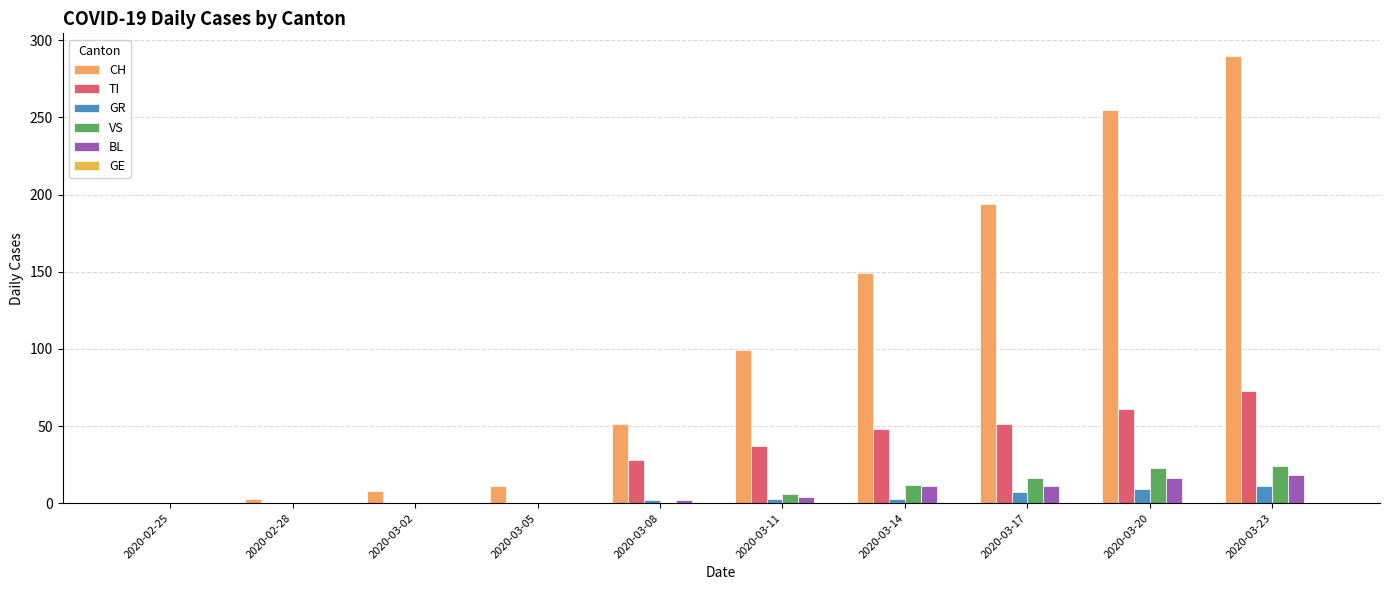

What is the total value across all series at 2020-03-17?

279